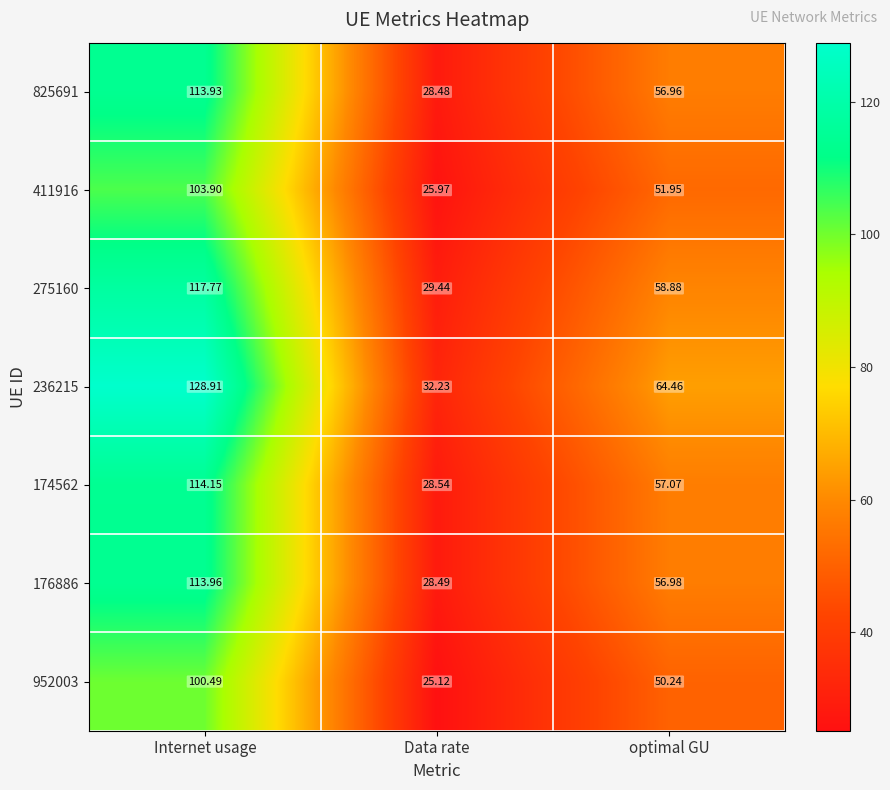

Which category has the lowest value across all series?

Data rate